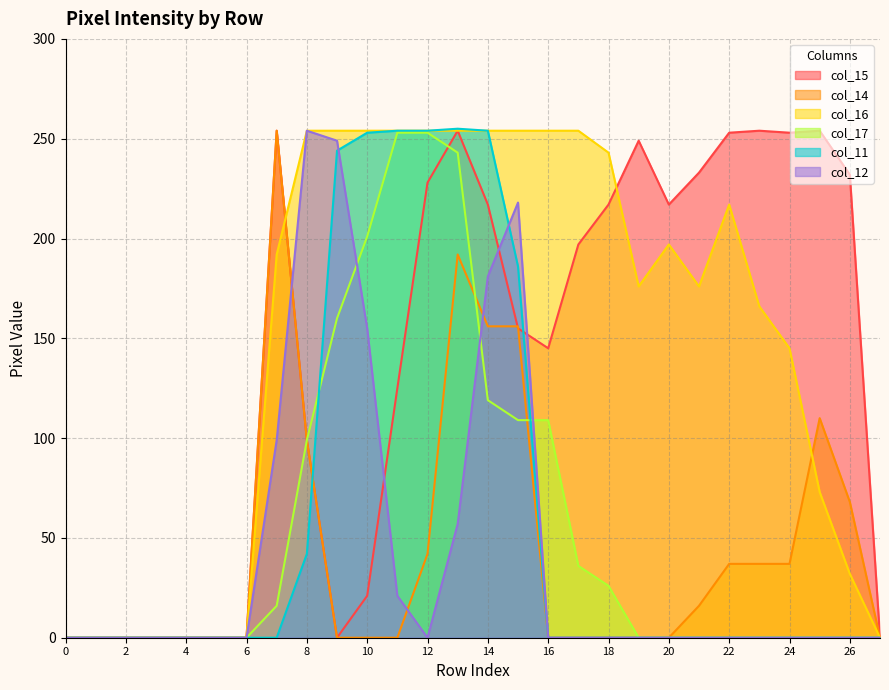

Does the chart have visible grid lines?

Yes